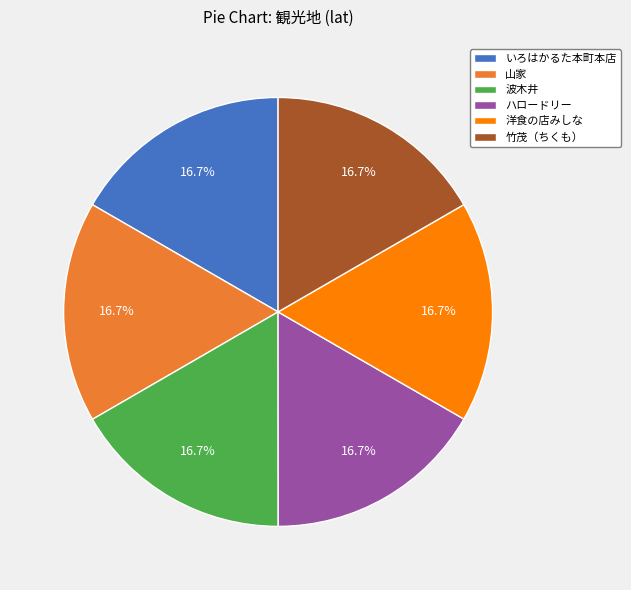

What percentage do 波木井 and ハロードリー together represent?

33.3%